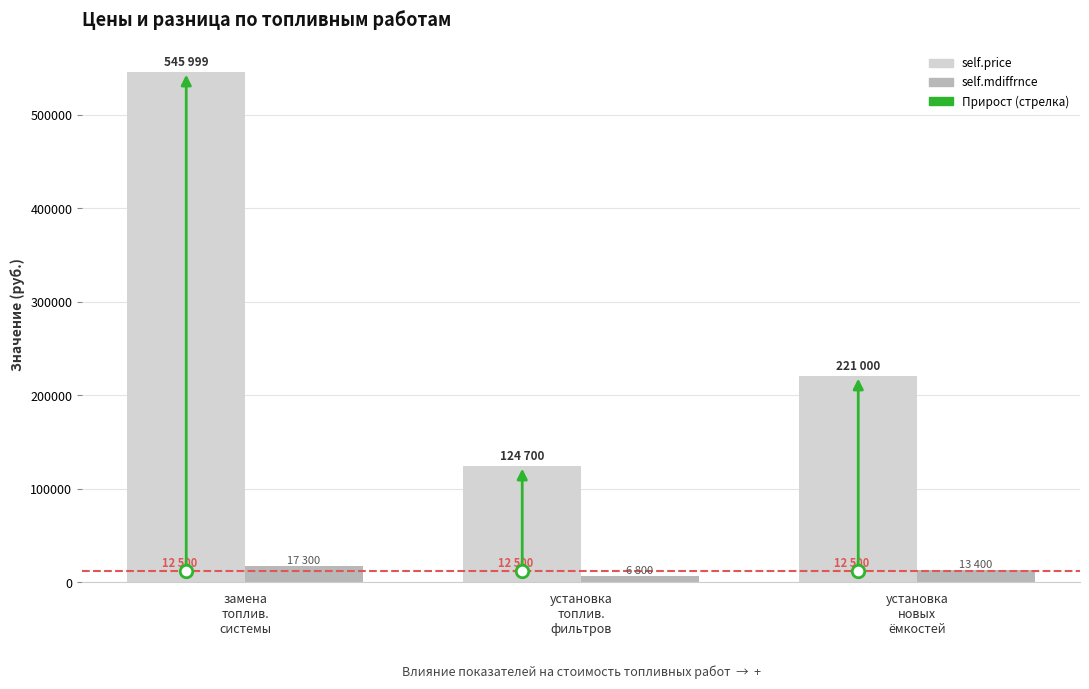

Which series changed the most between замена
топлив.
системы and установка
топлив.
фильтров?

self.price